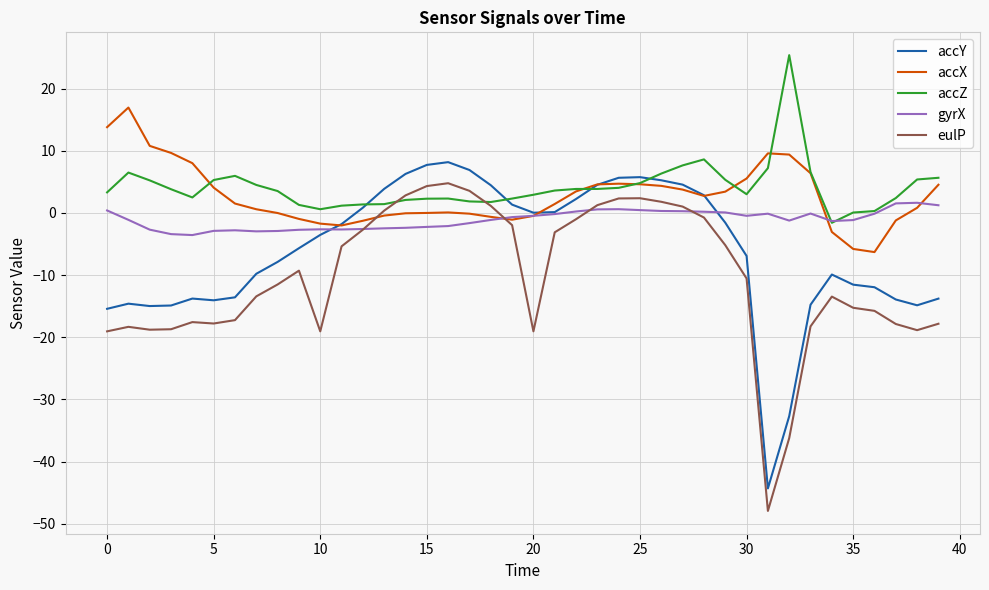

What is the minimum value for accY?

-44.3